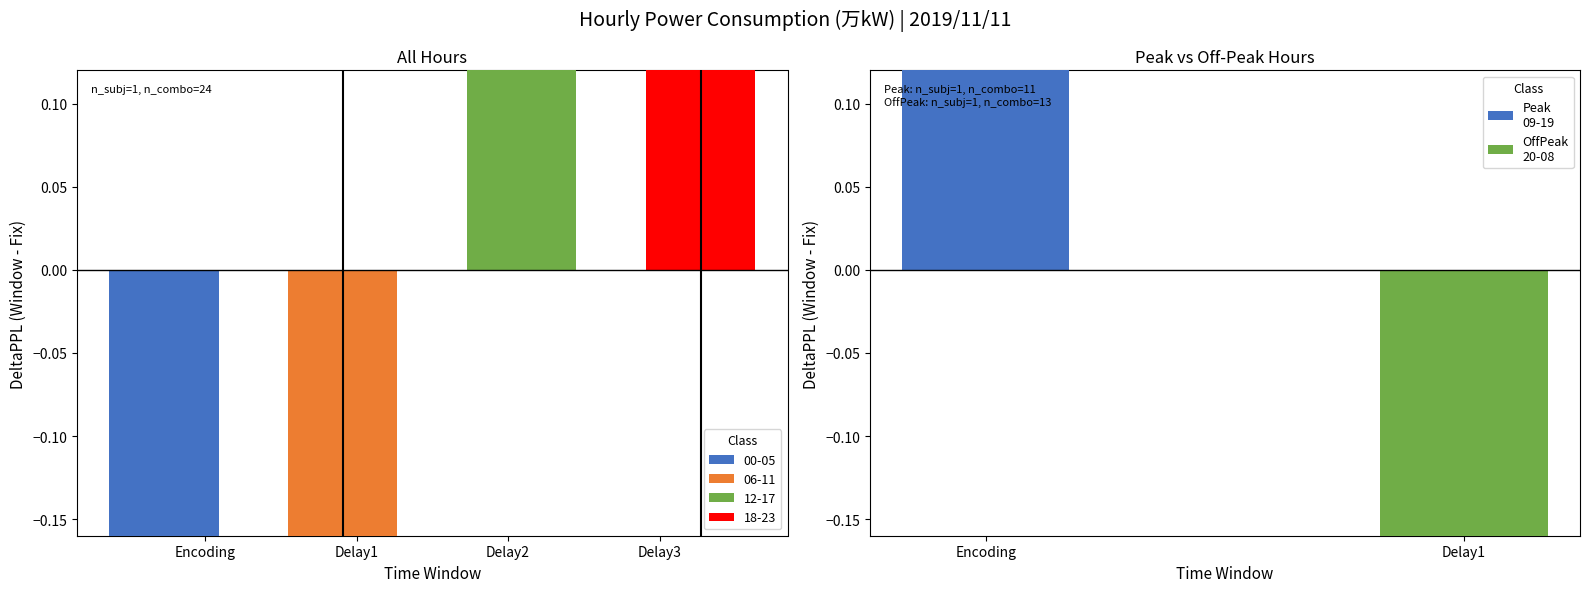

What is the ratio of the value at 16:00 to the value at 13:00?

1.0